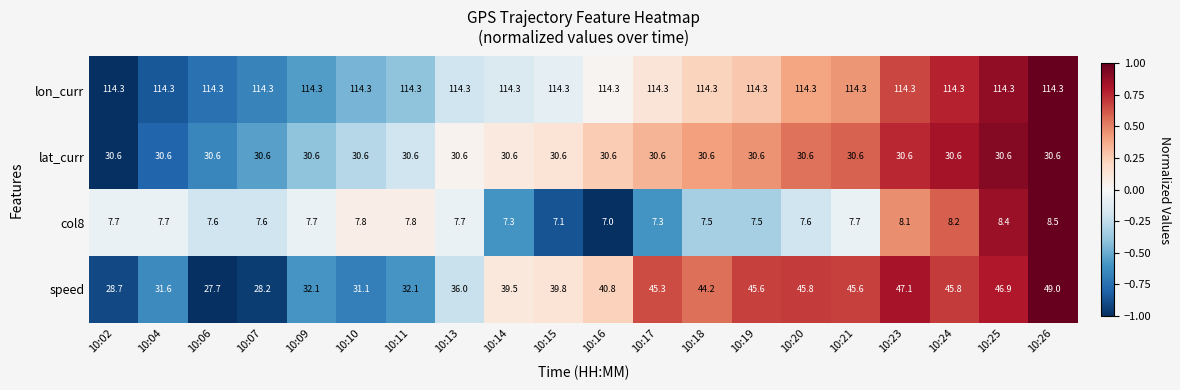

At which label does speed reach its peak?

10:26